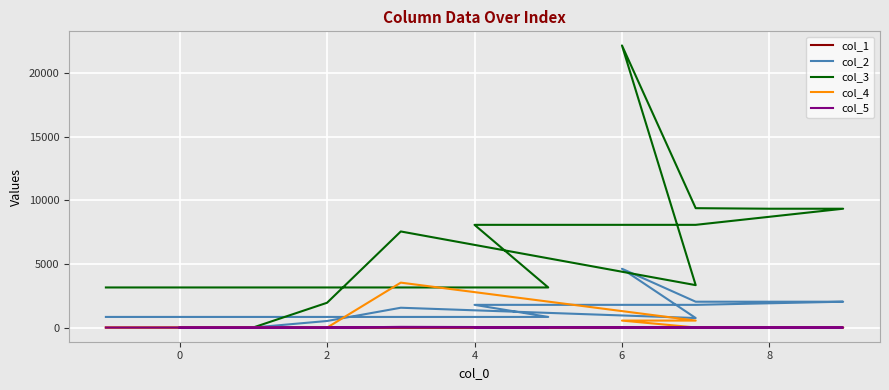

True or false: col_4 and col_5 cross at least once.

False